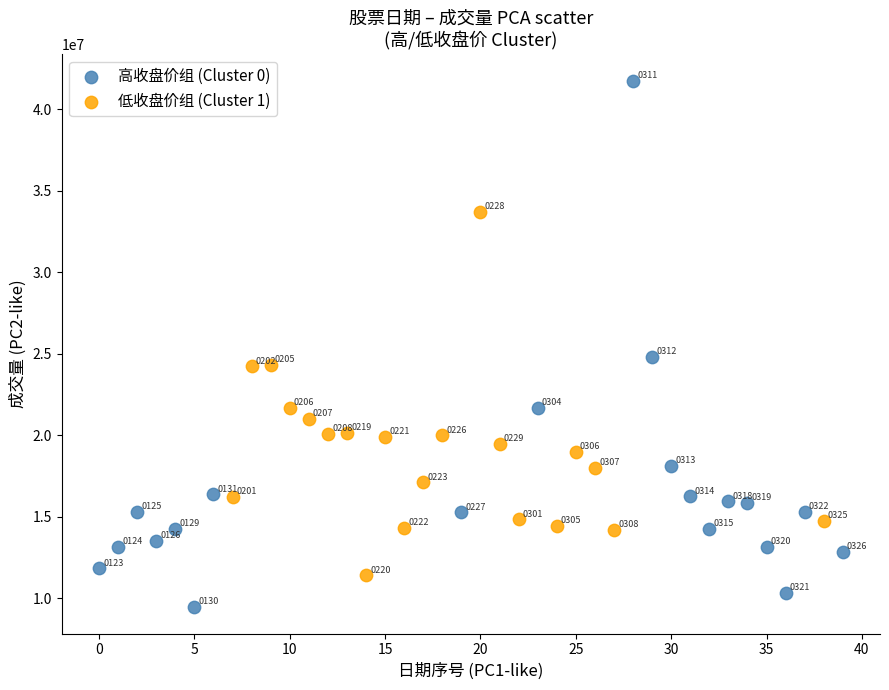

Which series has the largest Y range (max minus min)?

高收盘价组 (Cluster 0)